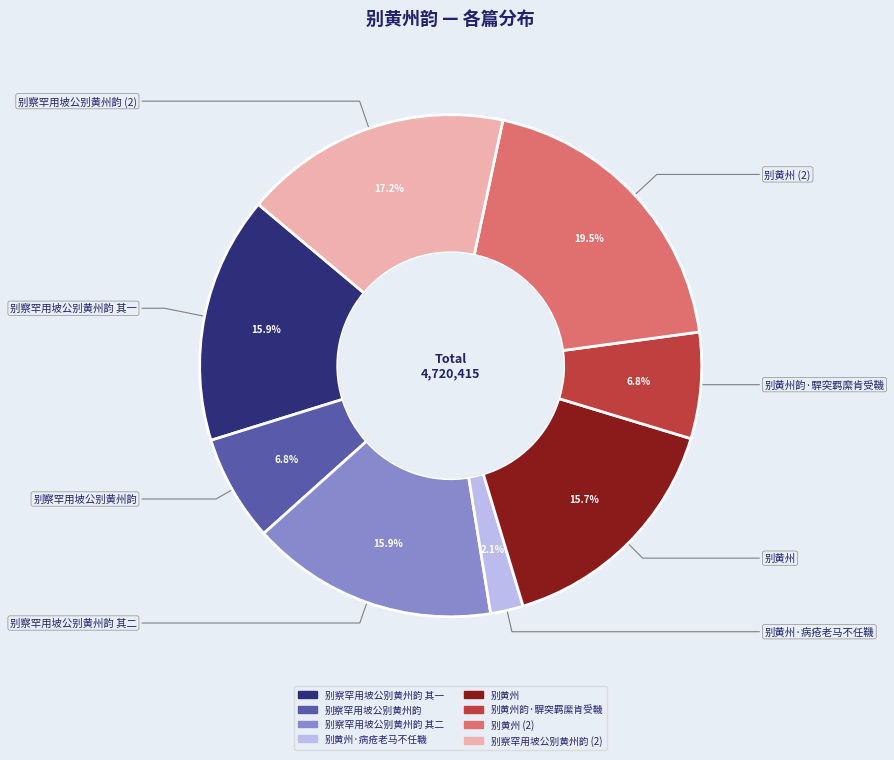

Does any single category account for the majority?

No